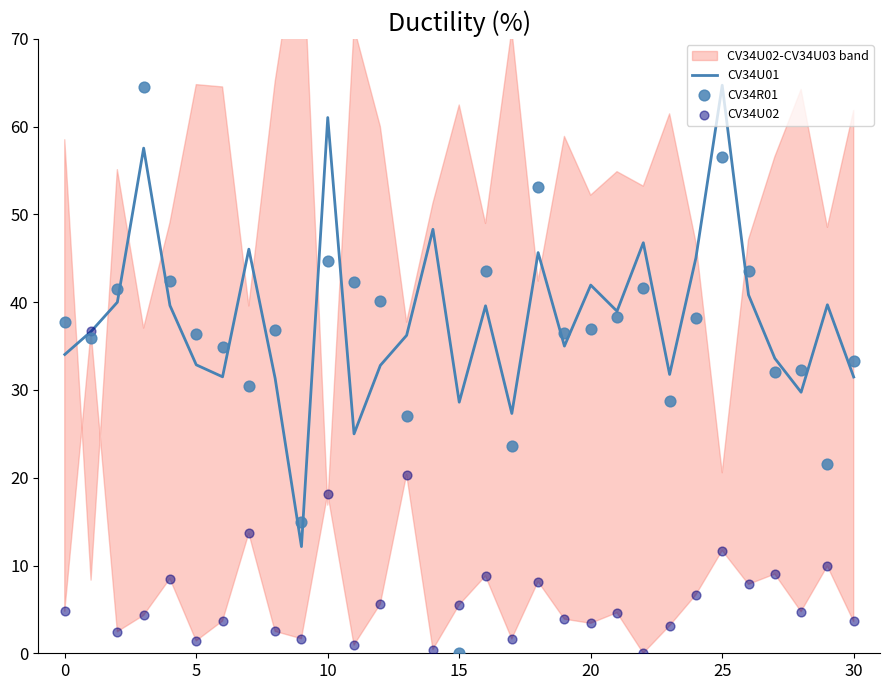

True or false: CV34U01 has a value of 28.6 at 15.

True